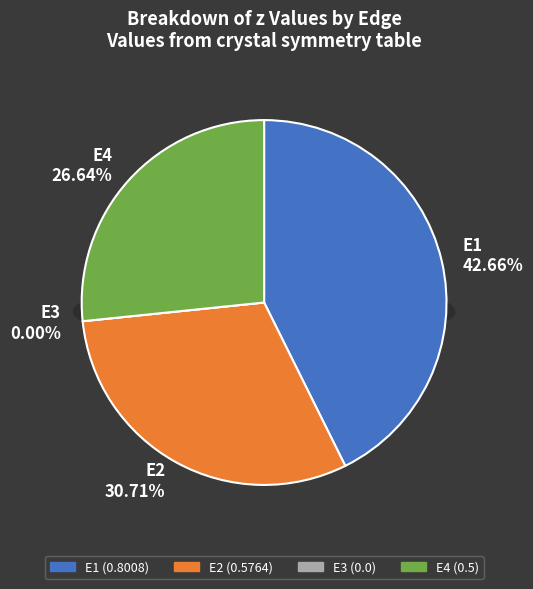

What is the total percentage of E4 and E1?

69.3%